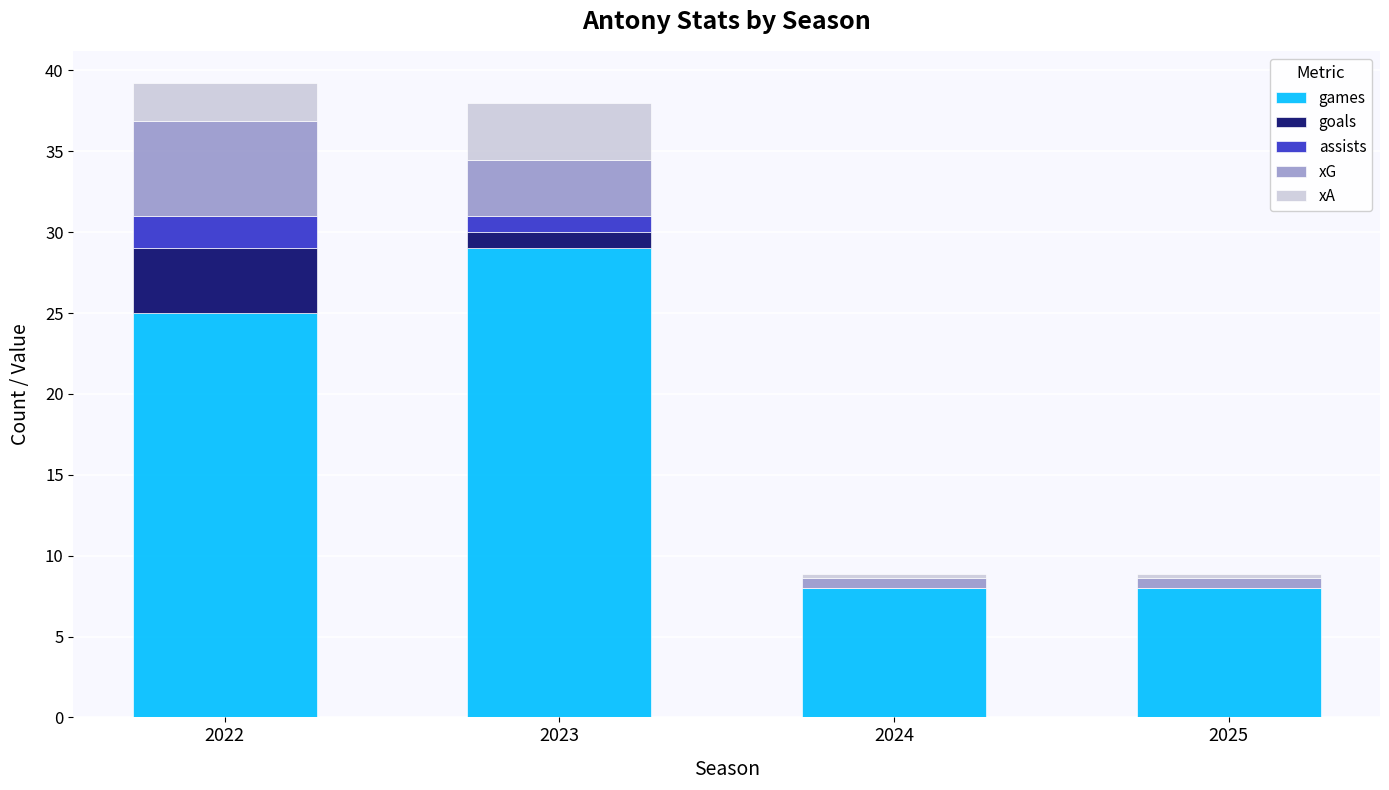

Reading right to left, list the values for the games series.

2025=8.0	2024=8.0	2023=29.0	2022=25.0